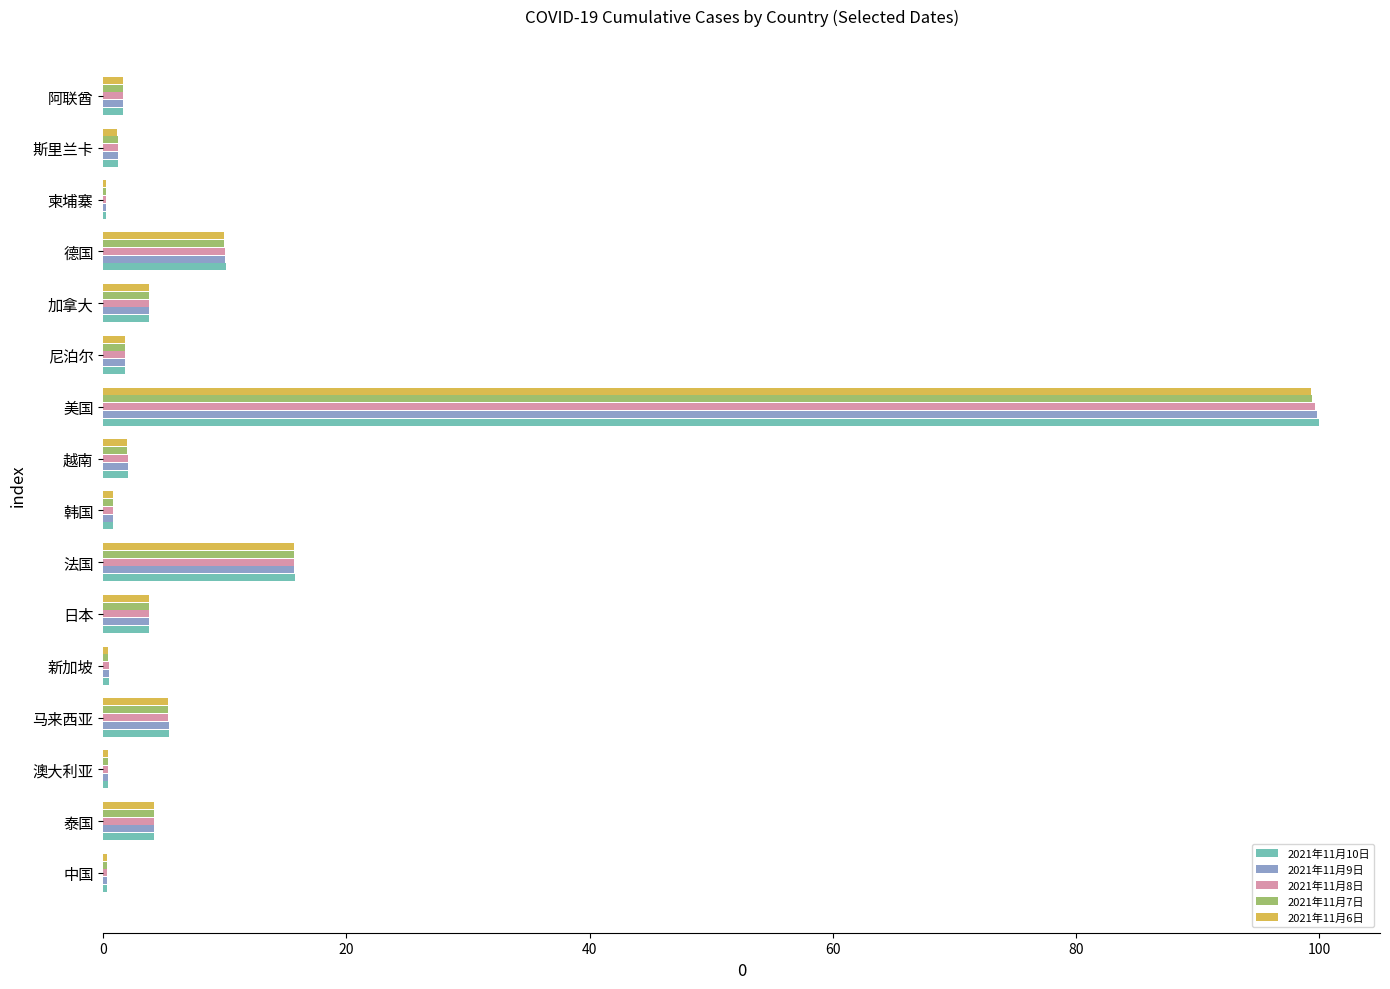

Is it true that 2021年11月7日 equals 3.7 at 日本?

True